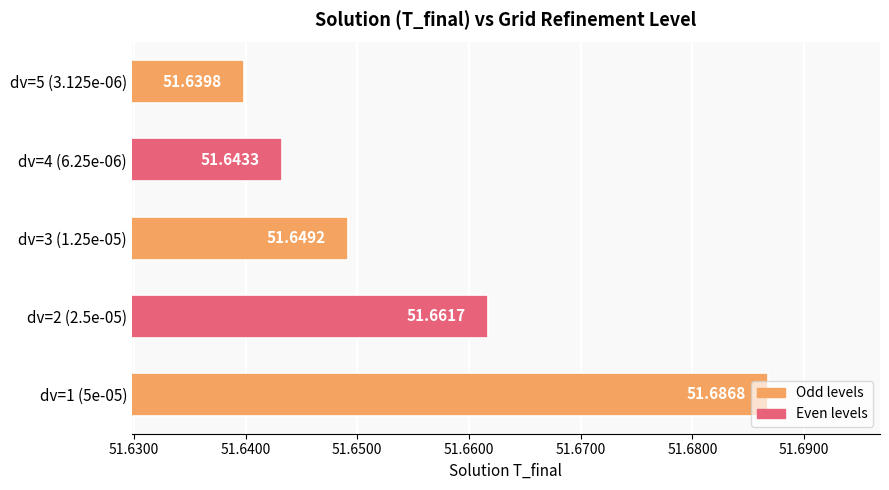

At which category does the chart reach its peak across all series?

dv=1 (5e-05)